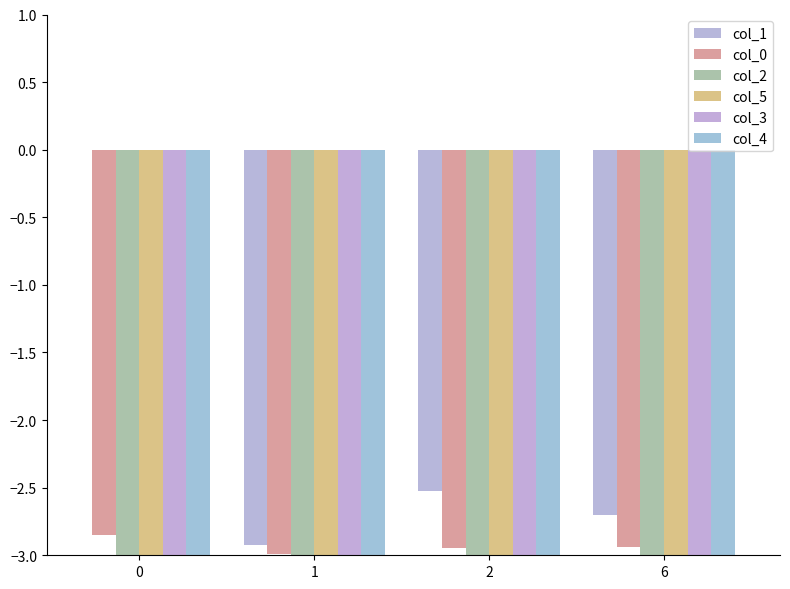

What is the total value across all series at 6?

-17.6